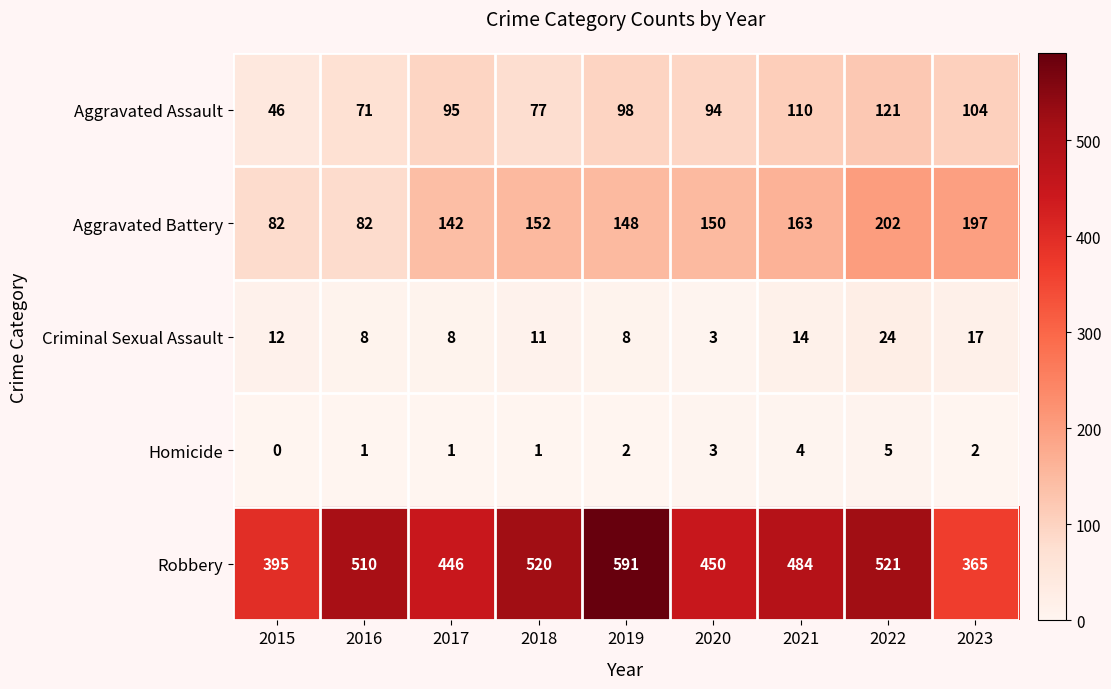

Rank the series at 2017 from lowest to highest value.

Homicide, Criminal Sexual Assault, Aggravated Assault, Aggravated Battery, Robbery